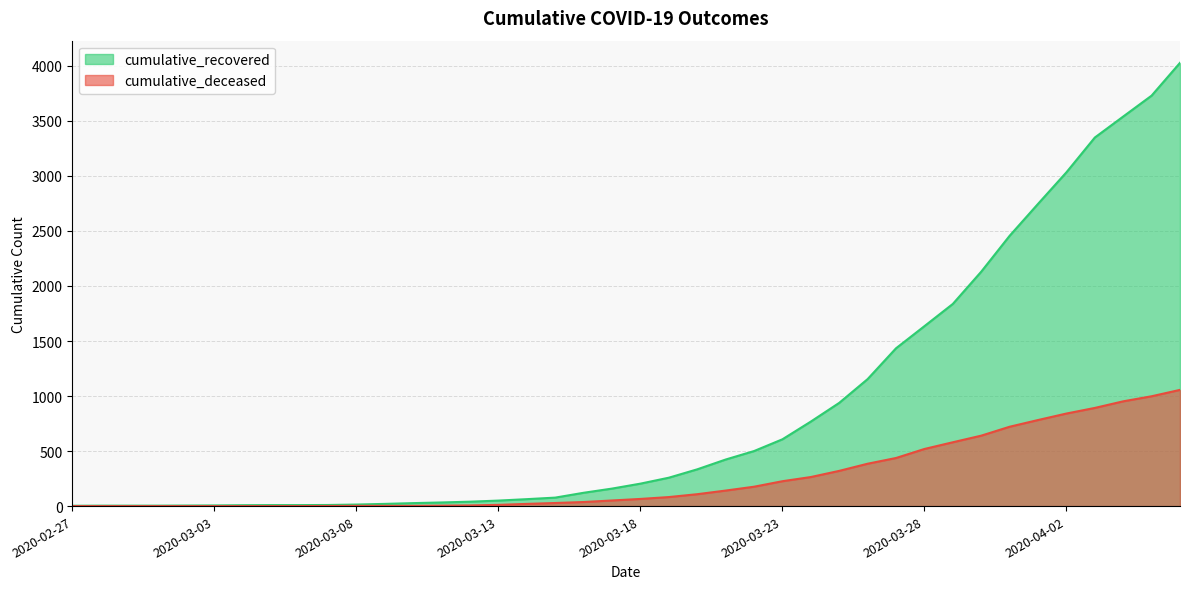

Reading left to right, list all the values displayed in this chart.

cumulative_recovered: 3	4	4	4	5	6	8	9	9	10	14	20	27	33	40	50	63	77	121	159	204	258	334	423	500	607	768	938	1154	1434	1635	1837	2130	2456	2746	3033	3349	3540	3730	4028
cumulative_deceased: 0	0	0	0	0	0	0	0	0	1	2	2	2	4	6	11	20	28	37	51	65	82	108	141	176	226	264	320	385	437	519	580	640	721	782	841	892	952	998	1056